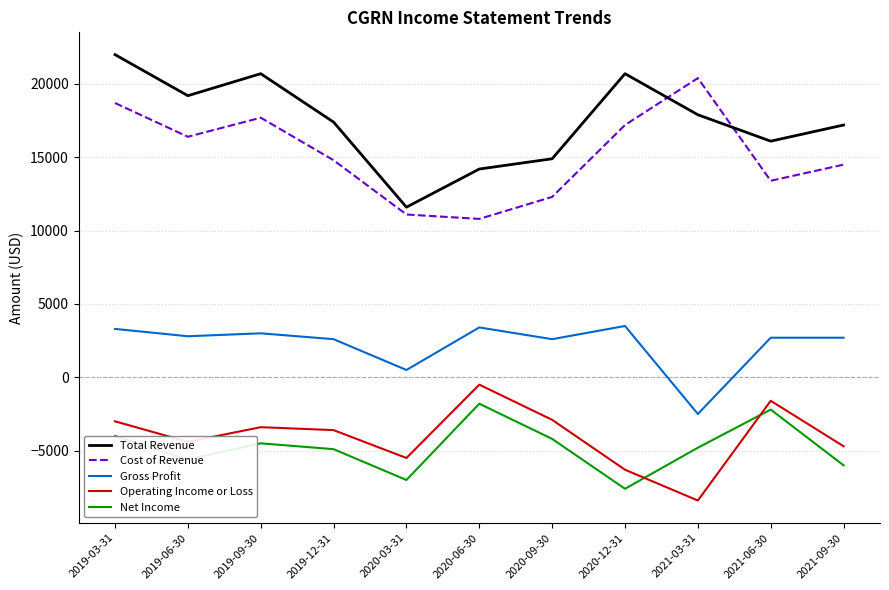

What is the average value of the Gross Profit series?

2236